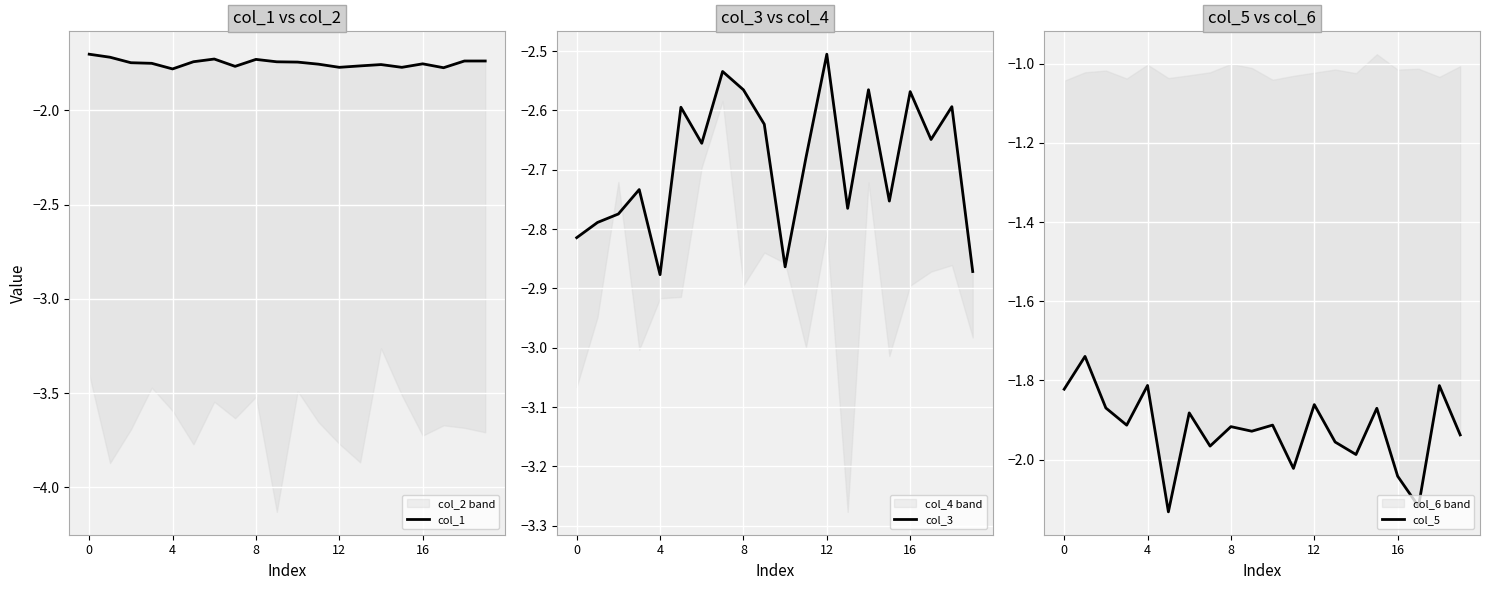

Between 8 and 19, which is larger?

19